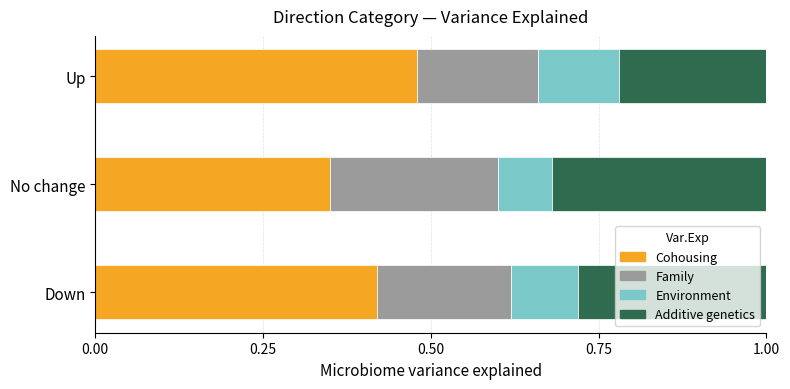

The Cohousing series shows 0.2 at Up. True or false?

False